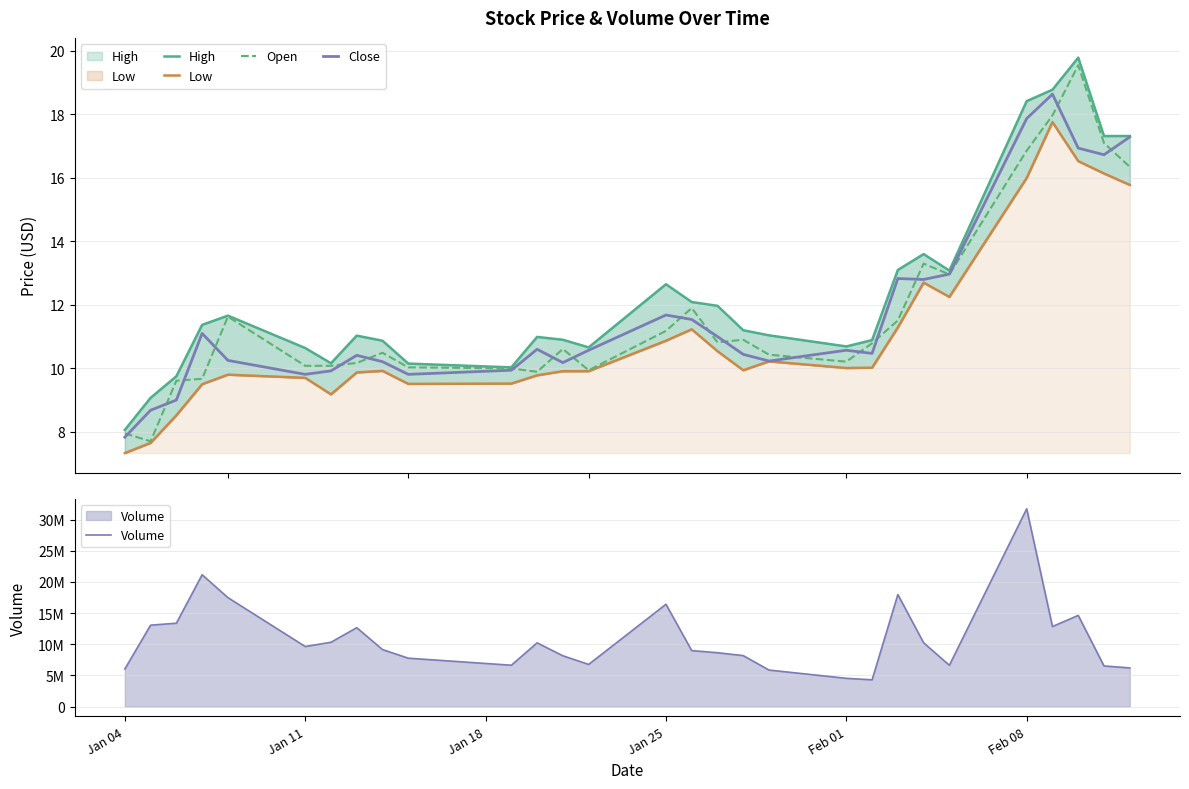

What is the difference between the maximum and minimum values in the Close series?

10.8